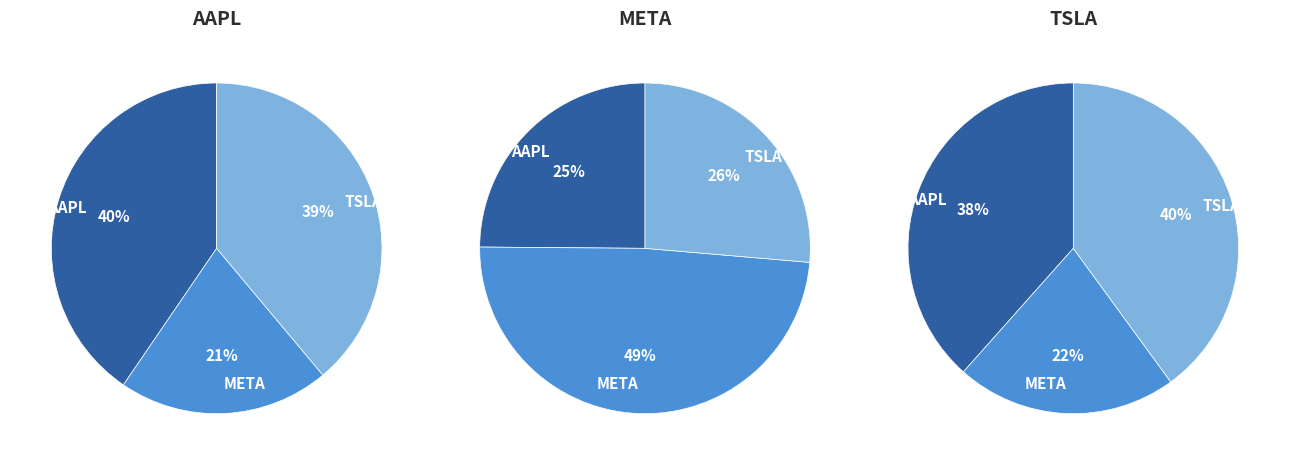

To the nearest percent, what percentage of the pie is AAPL?

40%